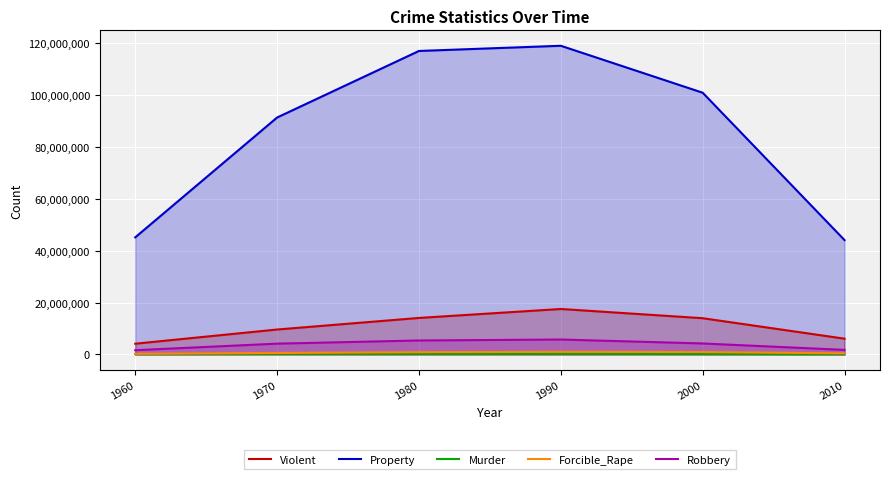

What is the lowest value of the Murder series?

72867